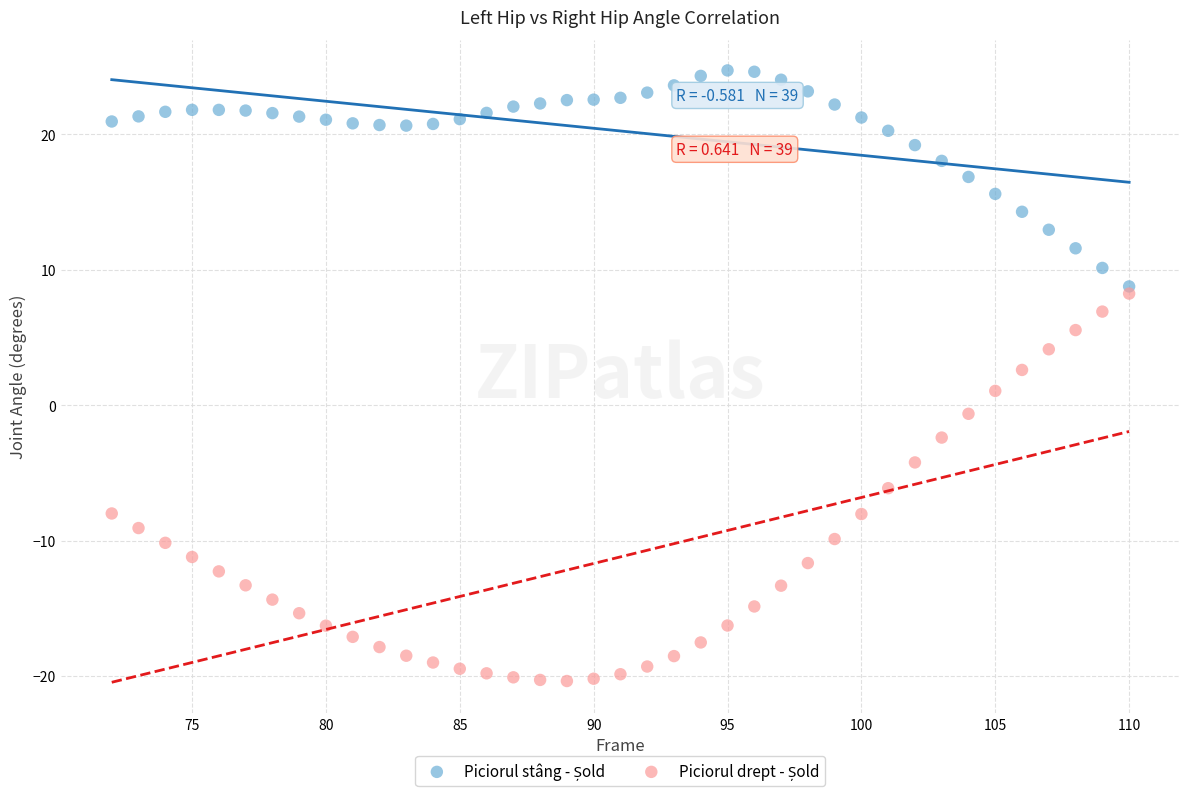

What is the X range (max minus min) for the scatter plot?

38.0